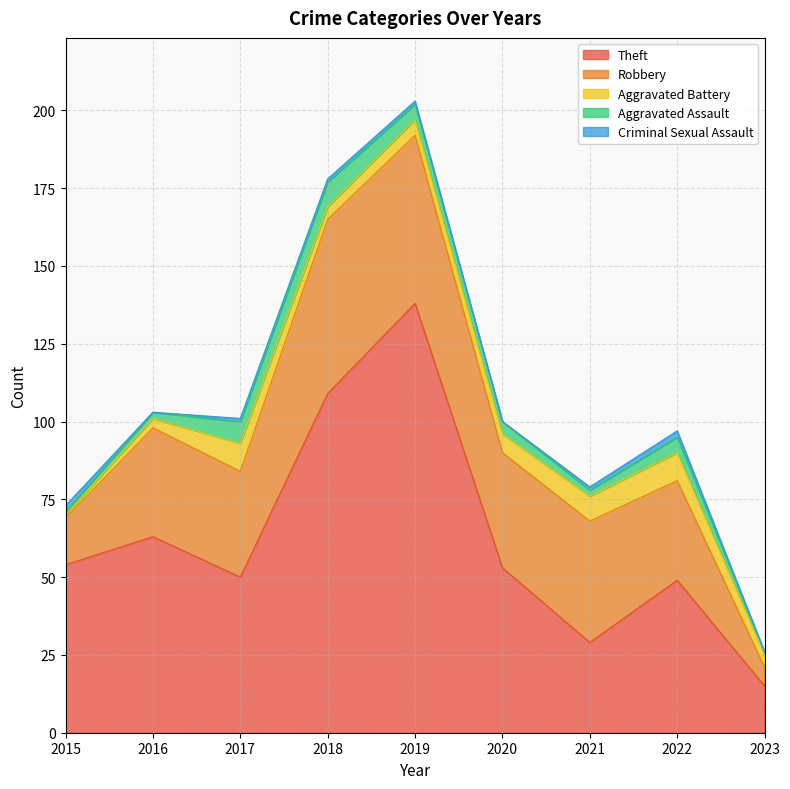

Reading right to left, transcribe all the data shown in this chart.

Theft: 15	49	29	53	138	109	50	63	54
Robbery: 6	32	39	37	54	56	34	35	15
Aggravated Battery: 4	9	8	6	5	4	9	3	1
Aggravated Assault: 1	5	2	4	5	8	7	2	1
Criminal Sexual Assault: 0	2	1	0	1	1	1	0	2